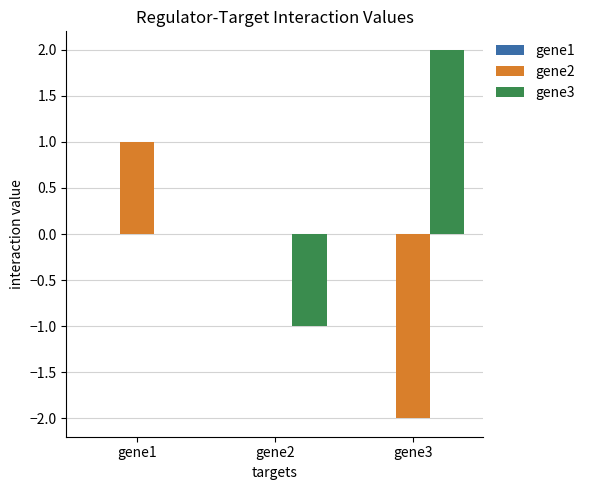

Between gene2 and gene3, which series saw the biggest shift?

gene3